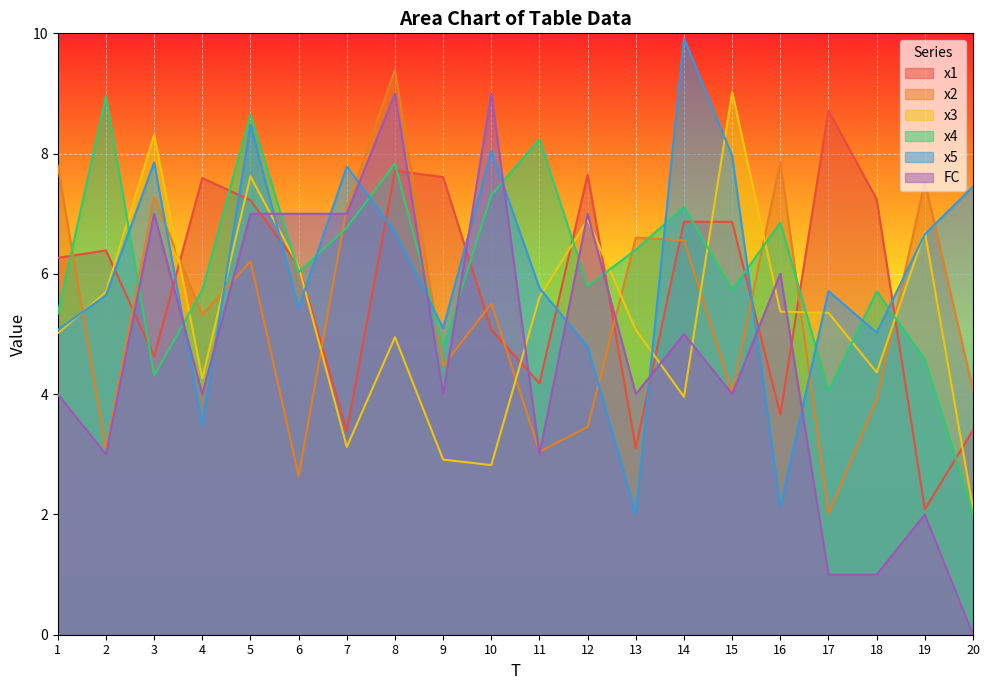

Reading left to right, transcribe all the data shown in this chart.

x1: 6.3	6.4	4.6	7.6	7.2	6.1	3.4	7.7	7.6	5.1	4.2	7.7	3.1	6.9	6.9	3.7	8.7	7.2	2.1	3.4
x2: 7.8	3.1	7.3	5.3	6.2	2.6	7.1	9.4	4.5	5.5	3.0	3.5	6.6	6.6	4.0	7.9	2.0	3.9	7.5	4.1
x3: 5.0	5.7	8.3	4.3	7.6	6.1	3.1	4.9	2.9	2.8	5.6	6.9	5.1	4.0	9.0	5.4	5.4	4.4	6.7	2.1
x4: 5.3	9.0	4.3	5.7	8.7	6.0	6.8	7.8	4.8	7.3	8.2	5.8	6.4	7.1	5.7	6.9	4.0	5.7	4.6	2.0
x5: 5.1	5.6	7.9	3.5	8.5	5.4	7.8	6.7	5.1	8.0	5.8	4.8	2.0	9.9	8.0	2.1	5.7	5.0	6.7	7.5
FC: 4.0	3.0	7.0	4.0	7.0	7.0	7.0	9.0	4.0	9.0	3.0	7.0	4.0	5.0	4.0	6.0	1.0	1.0	2.0	0.0